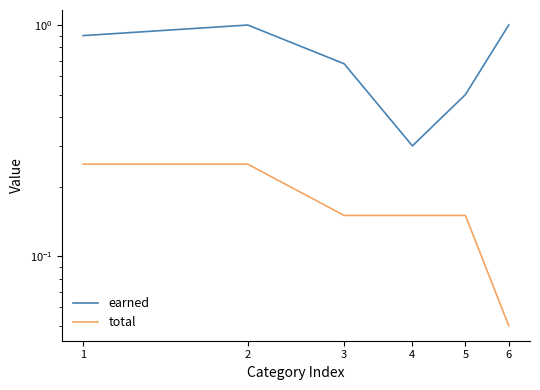

What is the lowest value of the total series?

0.1